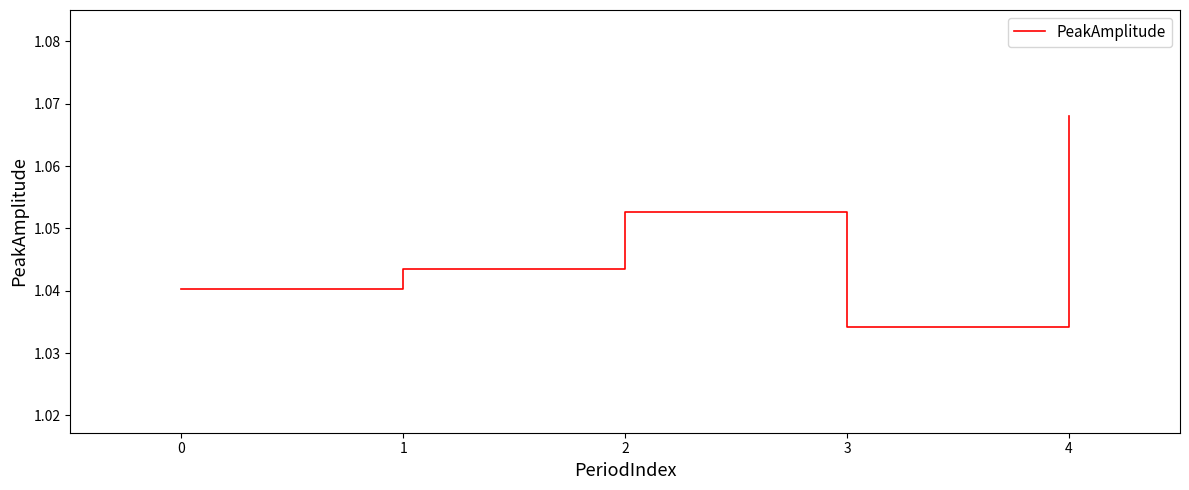

The chart shows a value of 0.7 at 1. True or false?

False